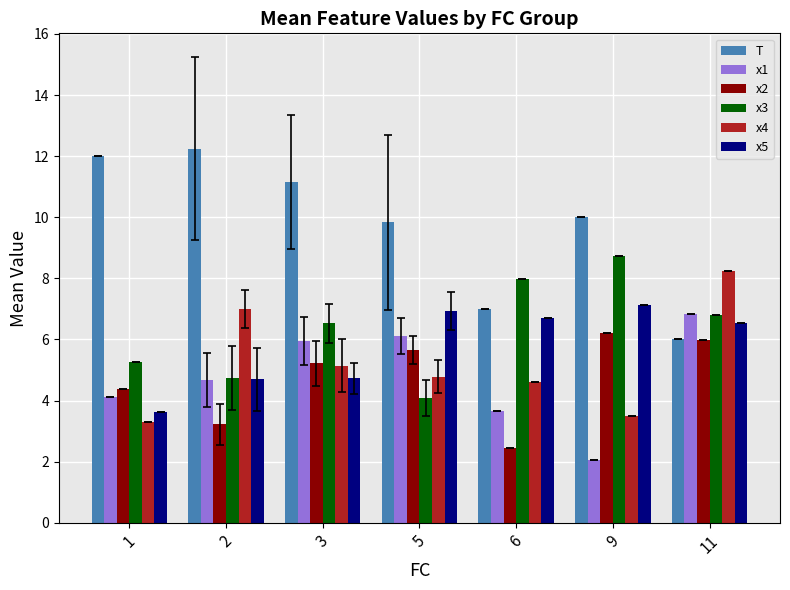

Which series has the largest total across all categories?

T